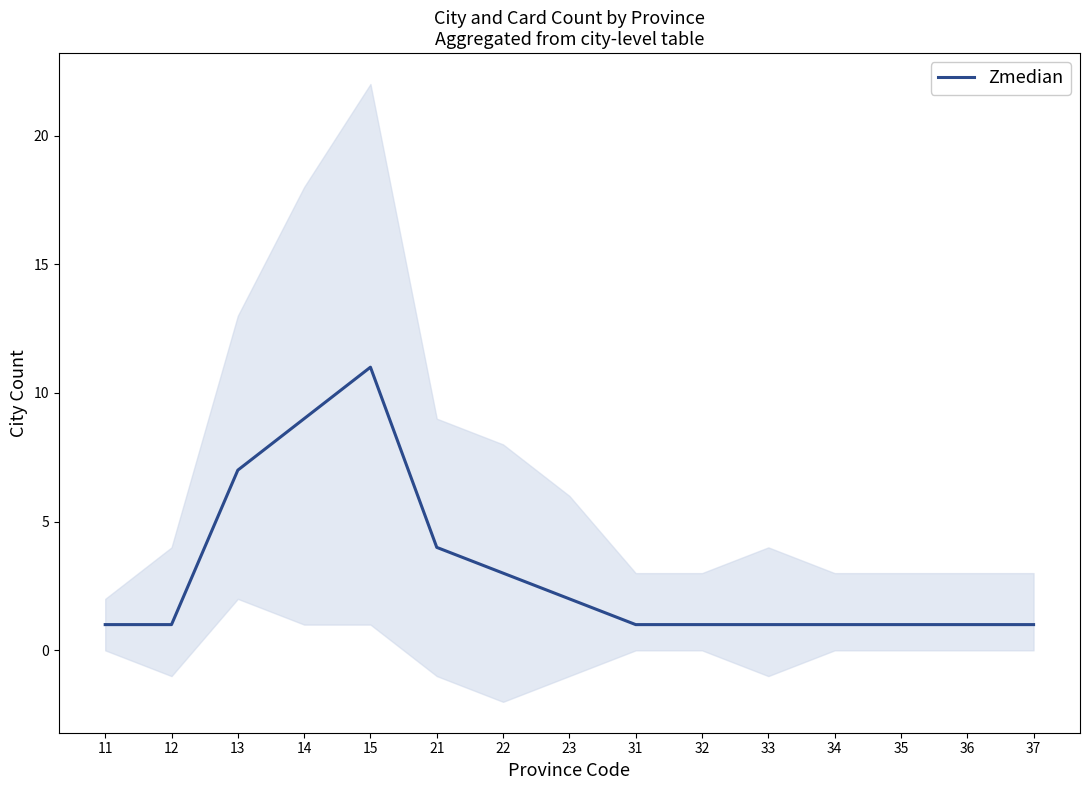

The value at 22 is 3. True or false?

True